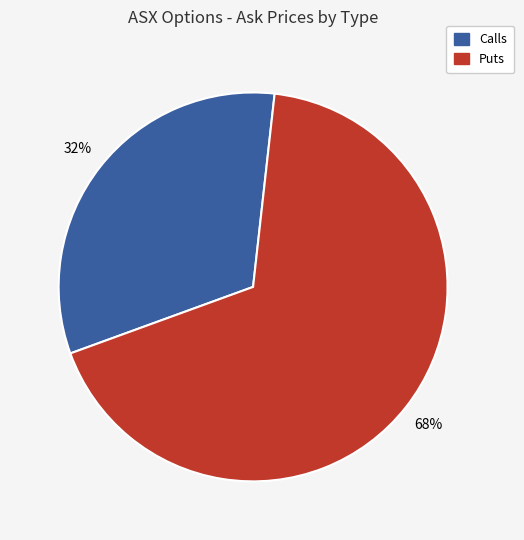

To the nearest percent, what is the average slice percentage?

50%